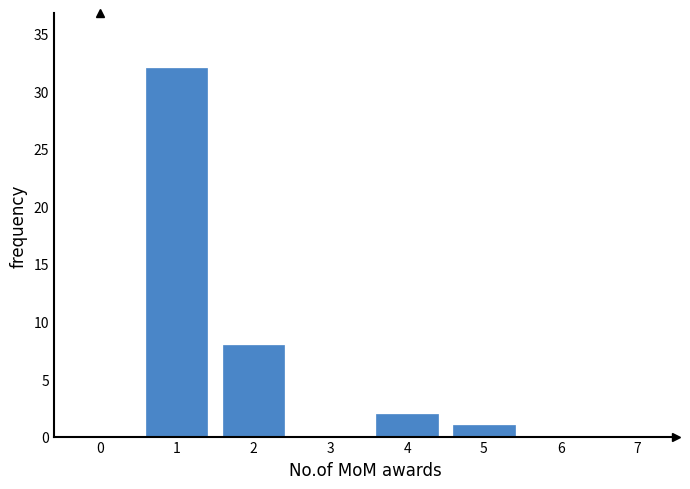

Reading right to left, transcribe all the data shown in this chart.

6=0	5=1	4=2	3=0	2=8	1=32	0=0